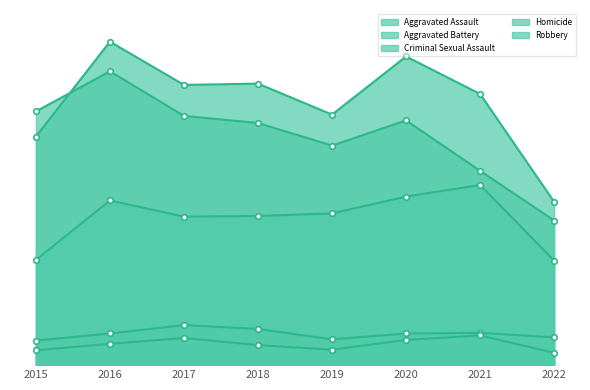

True or false: Criminal Sexual Assault and Homicide cross at least once.

False